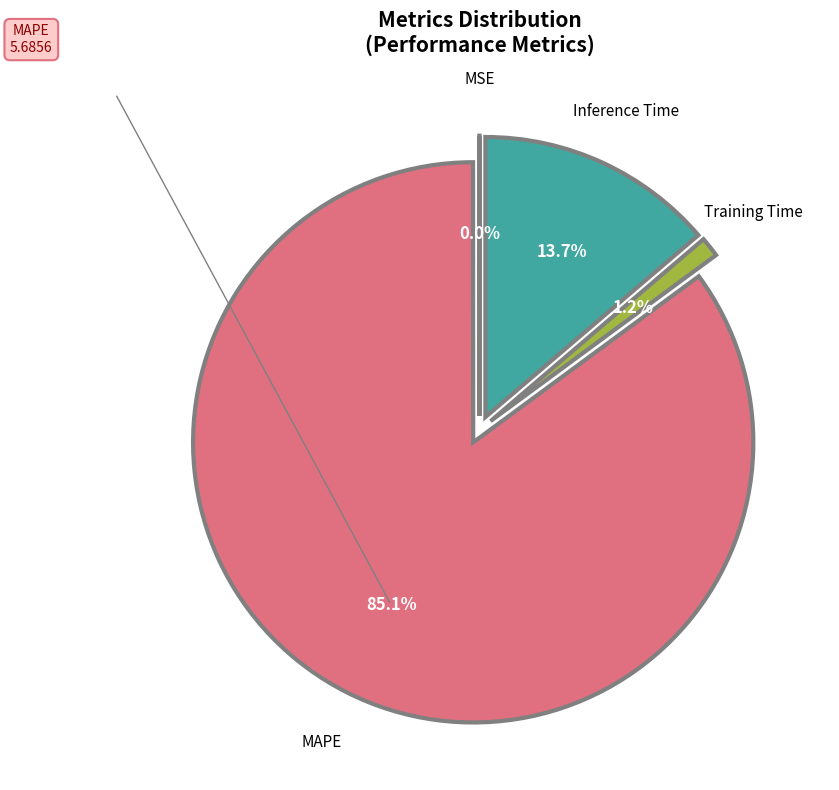

What percentage is the Inference Time slice, to the nearest percent?

14%